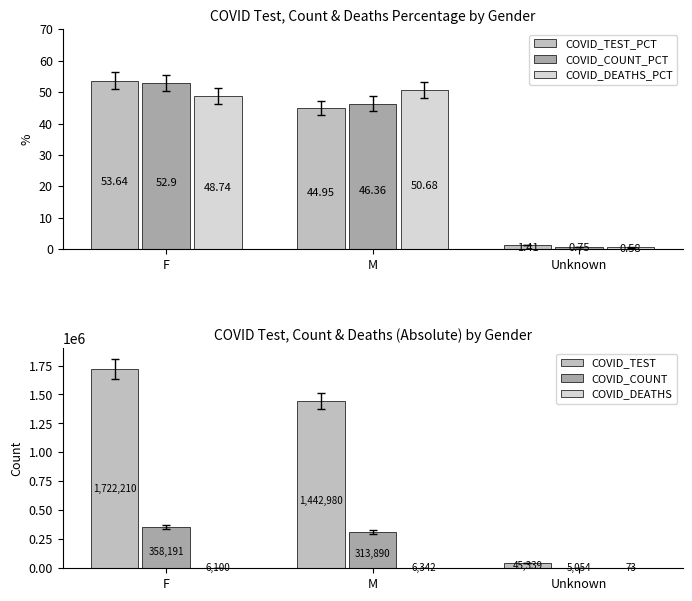

Which category has the lowest value in the COVID_TEST_PCT series?

Unknown